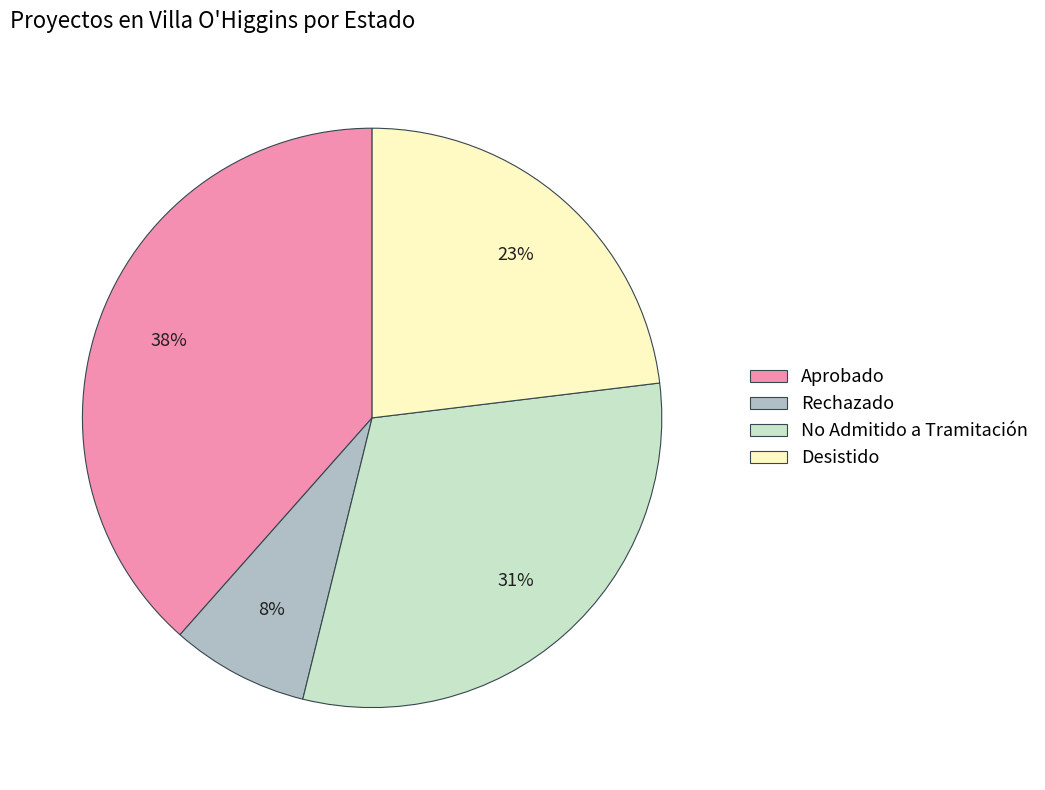

How many segments does this pie chart have?

4